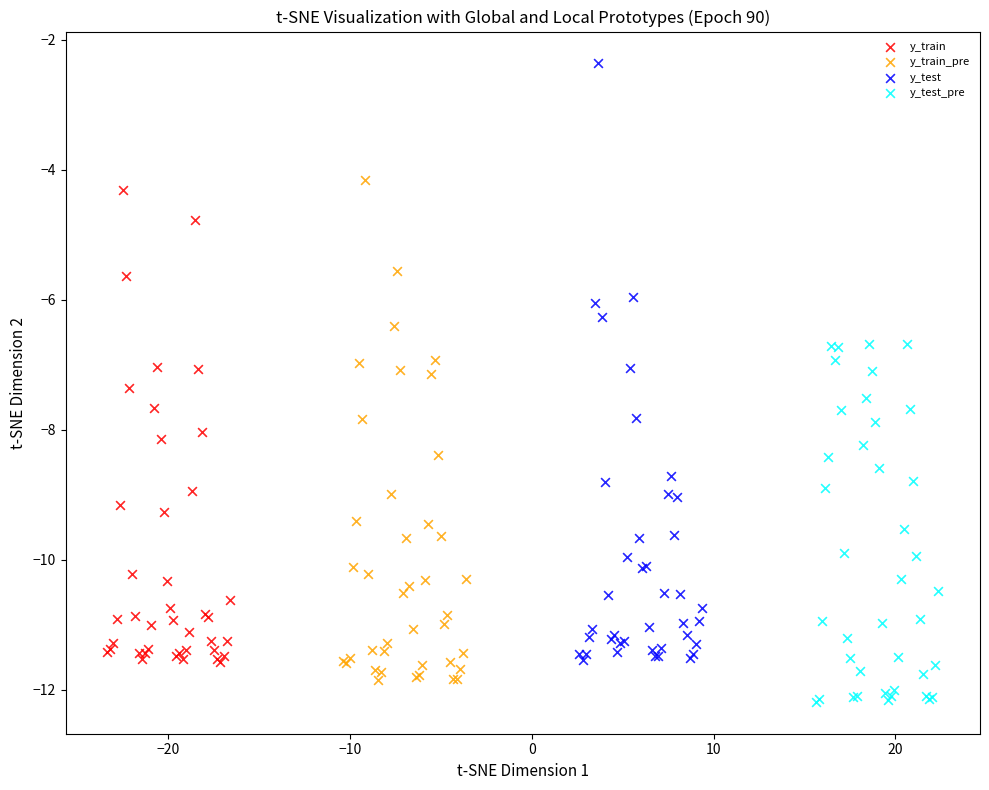

Which series contains the highest Y value?

y_test